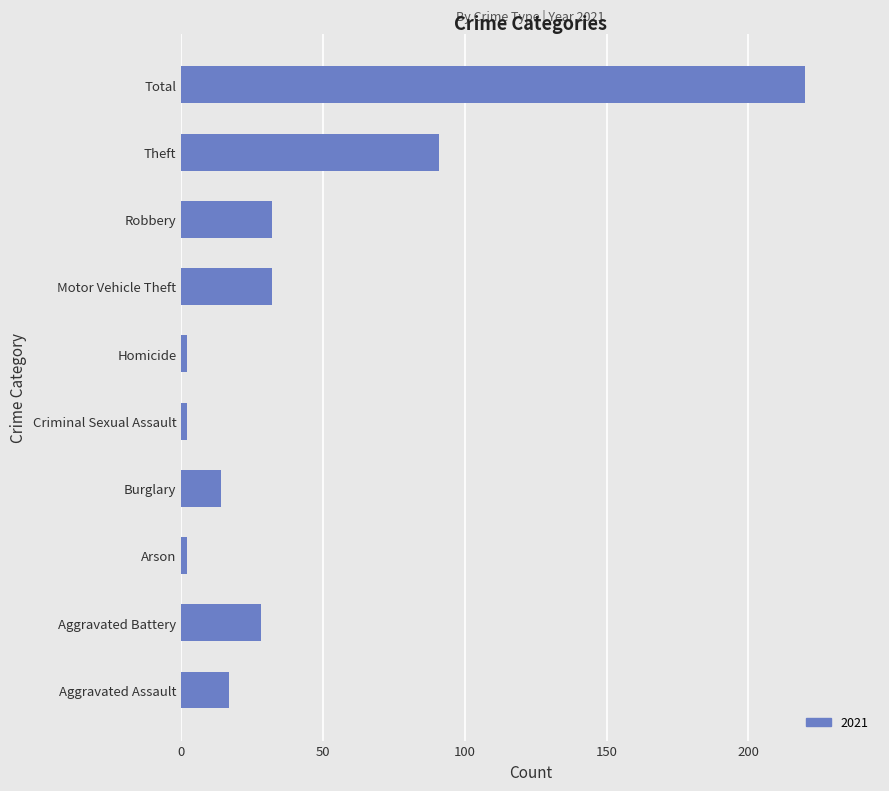

Between Motor Vehicle Theft and Arson, which is larger?

Motor Vehicle Theft